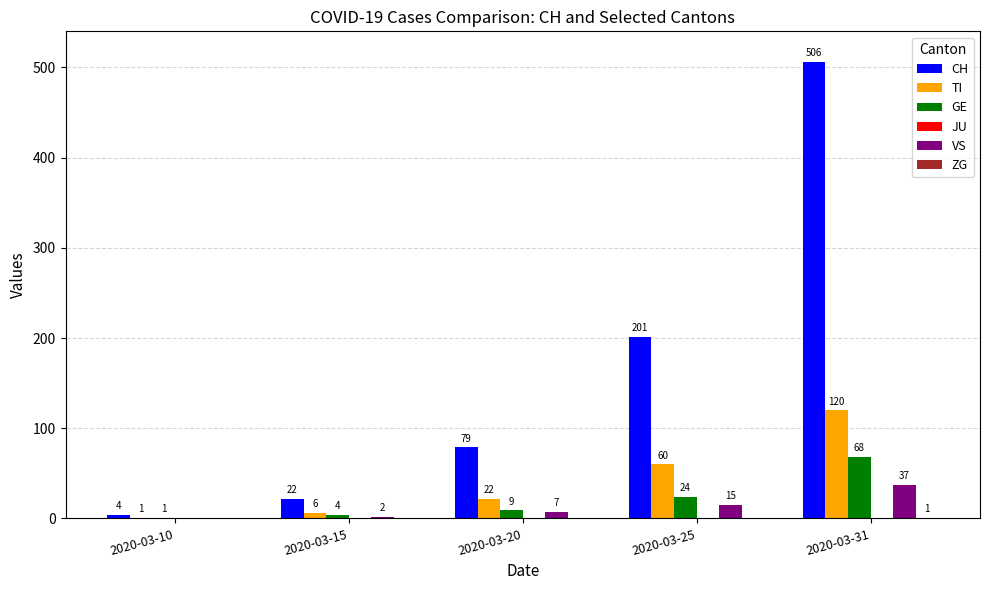

How many data points does each series have?

5